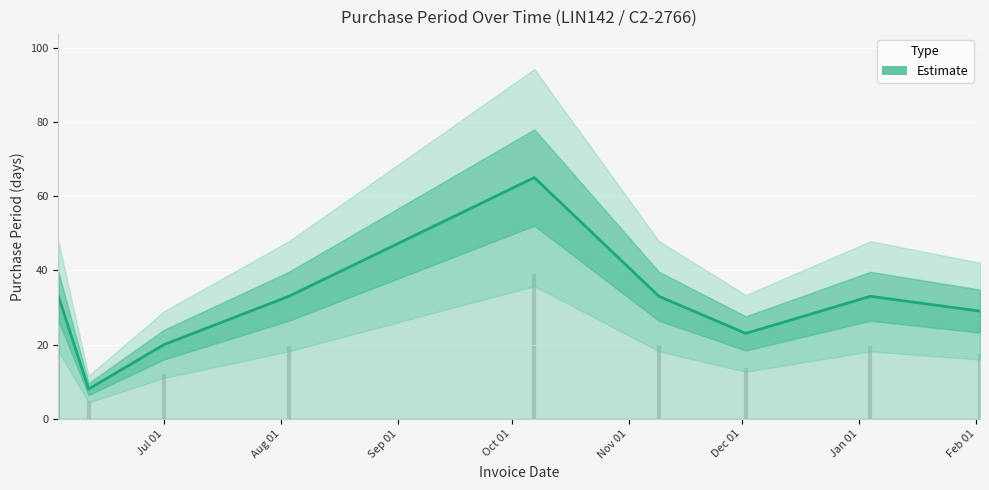

Reading right to left, extract all data points from this chart.

29	33	23	33	65	33	20	8	33